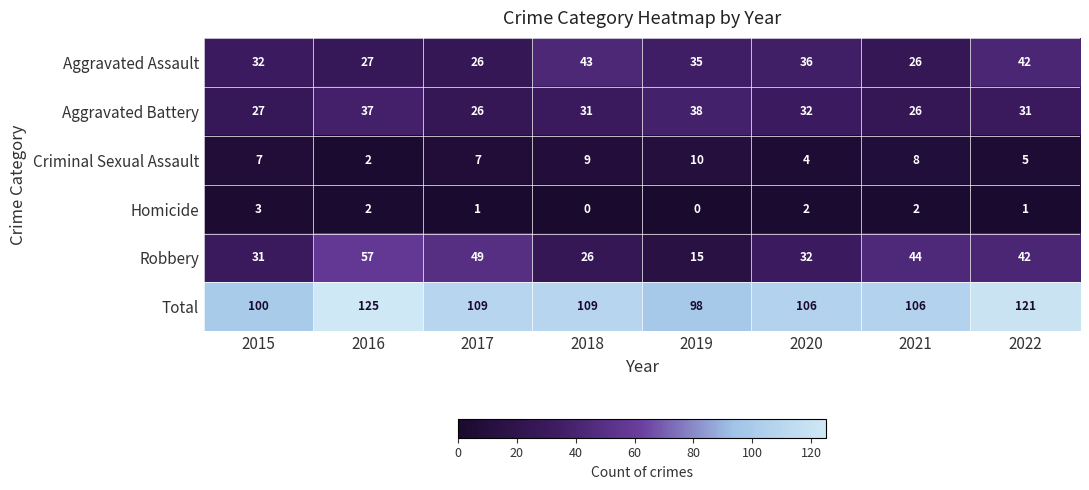

The value of Total at 2019 is 98. True or false?

True